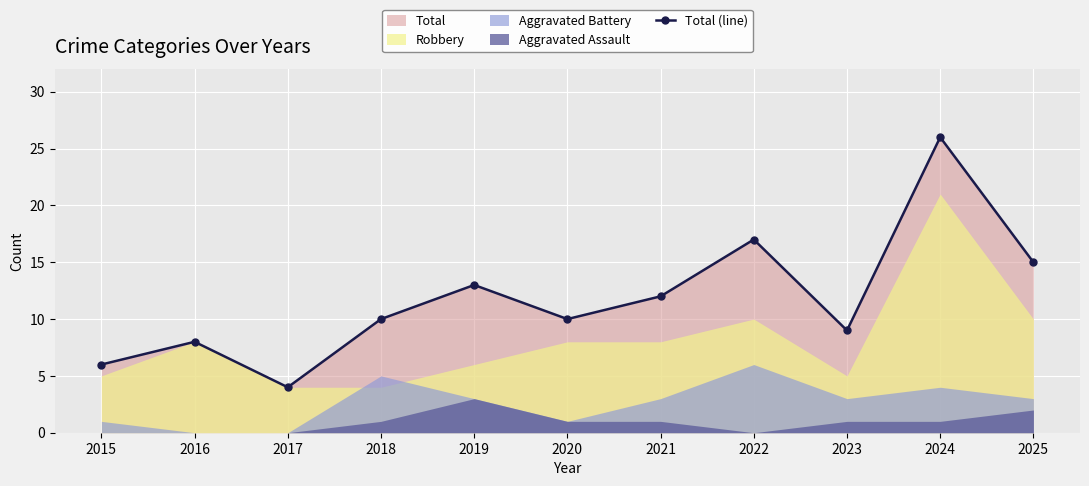

What is the smallest value displayed?

4